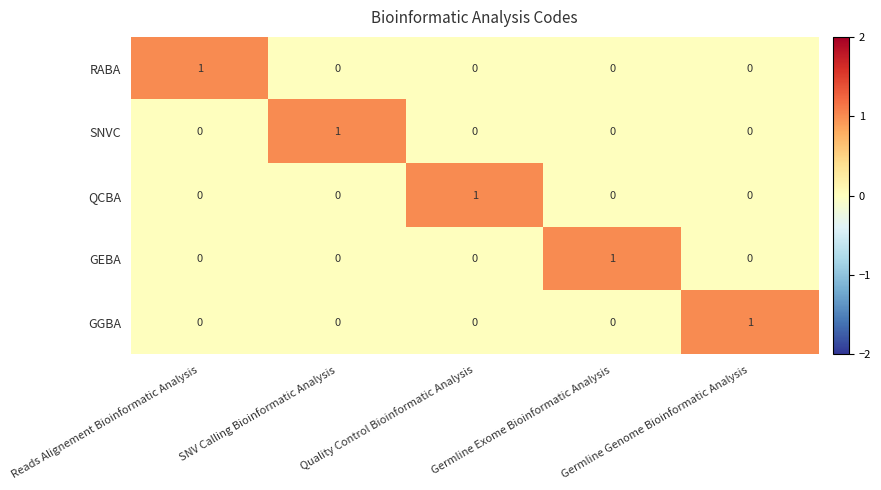

How many GGBA values are between 0 and 1?

5